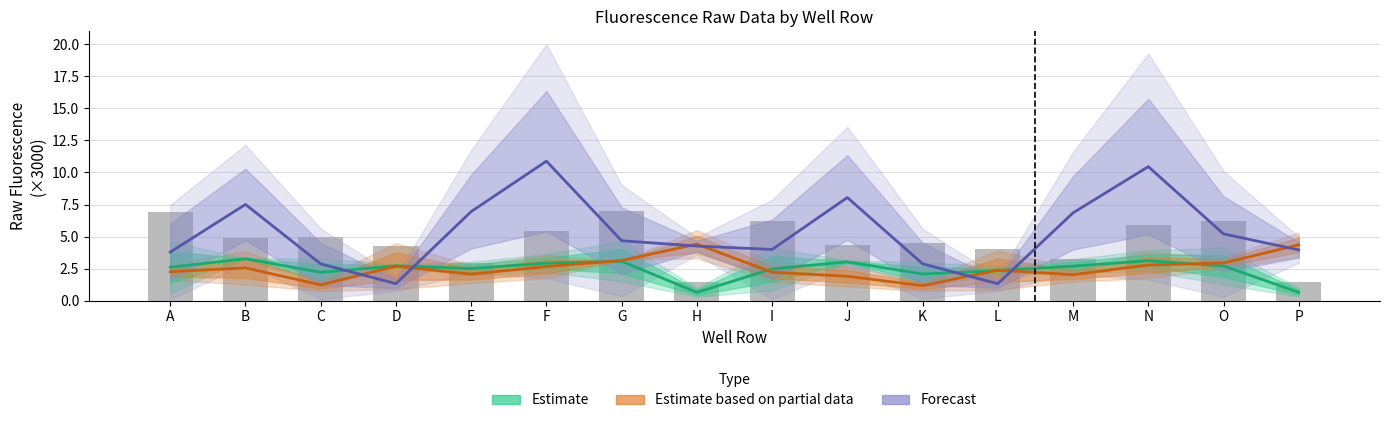

Where does the Forecast series first go above 4?

B